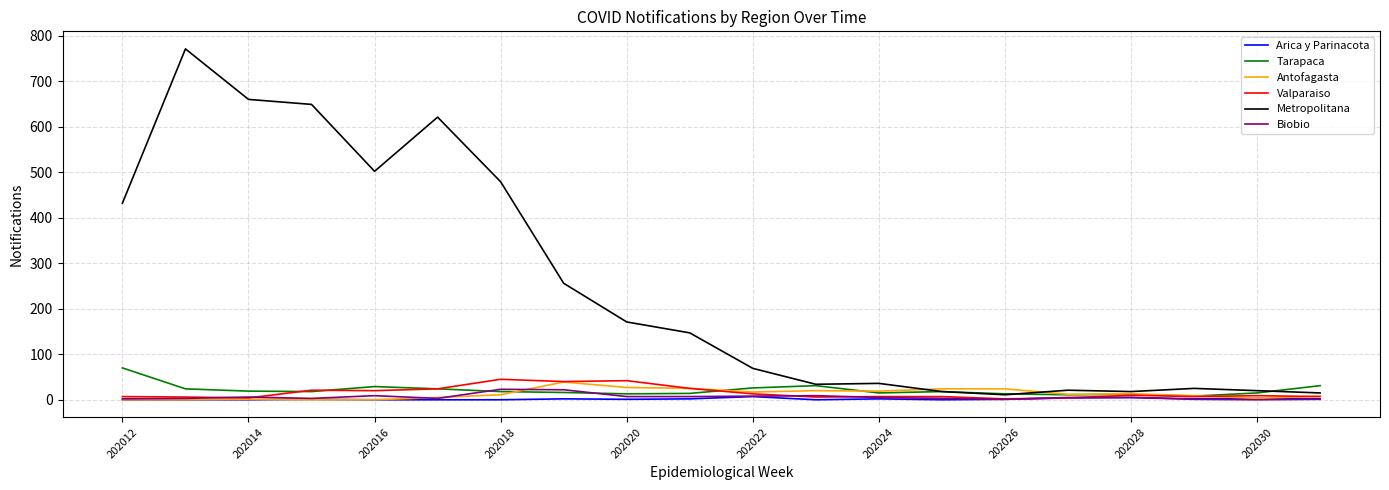

Which series has the largest range (max minus min)?

Metropolitana